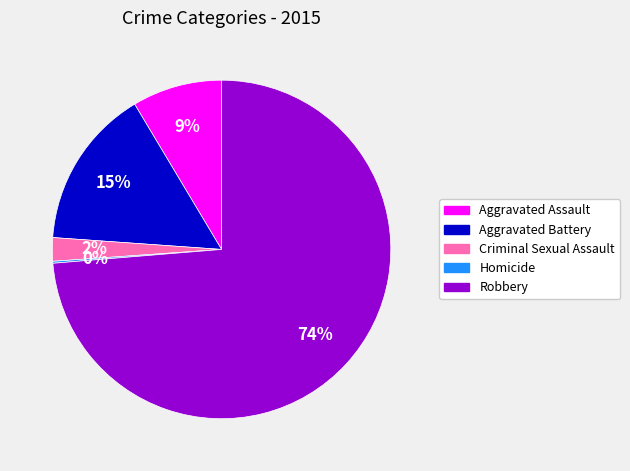

True or false: Aggravated Battery accounts for 15% of the total.

True